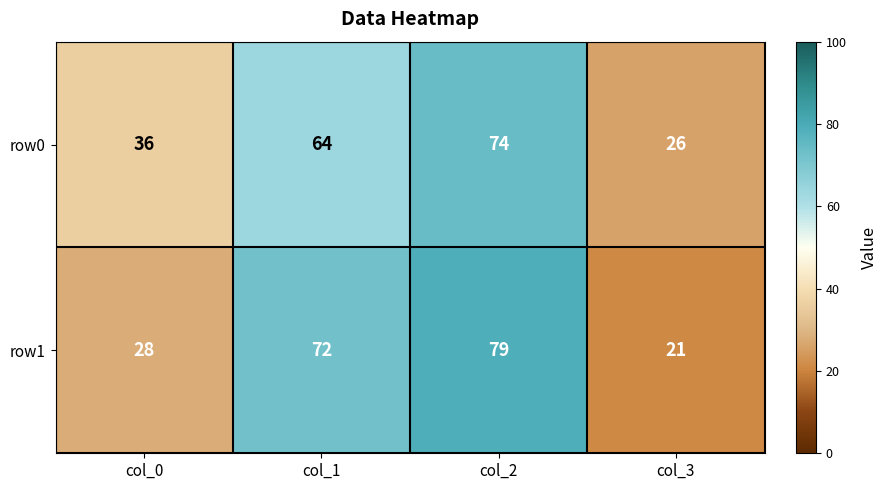

What is the difference between the highest and lowest values at col_3?

5